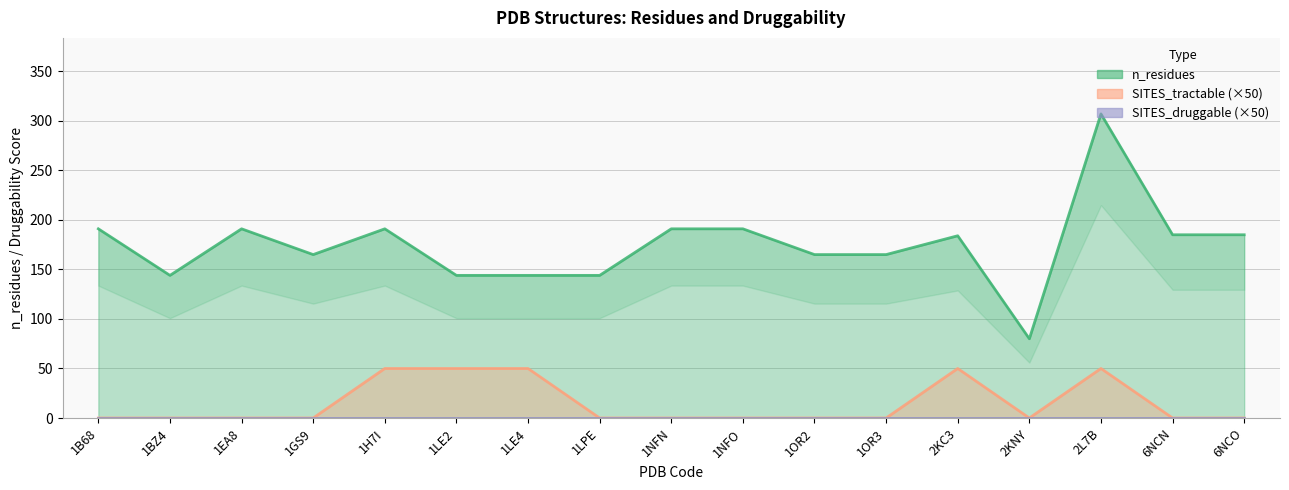

Which category has the lowest value in the SITES_tractable (×50) series?

1B68